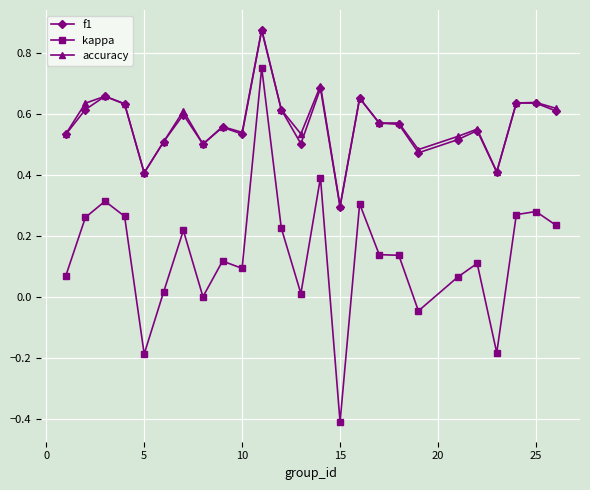

What are all the series names shown in the legend?

f1, kappa, accuracy